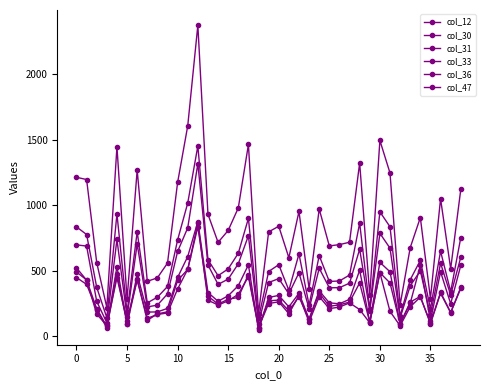

How many lines are shown in the chart?

6